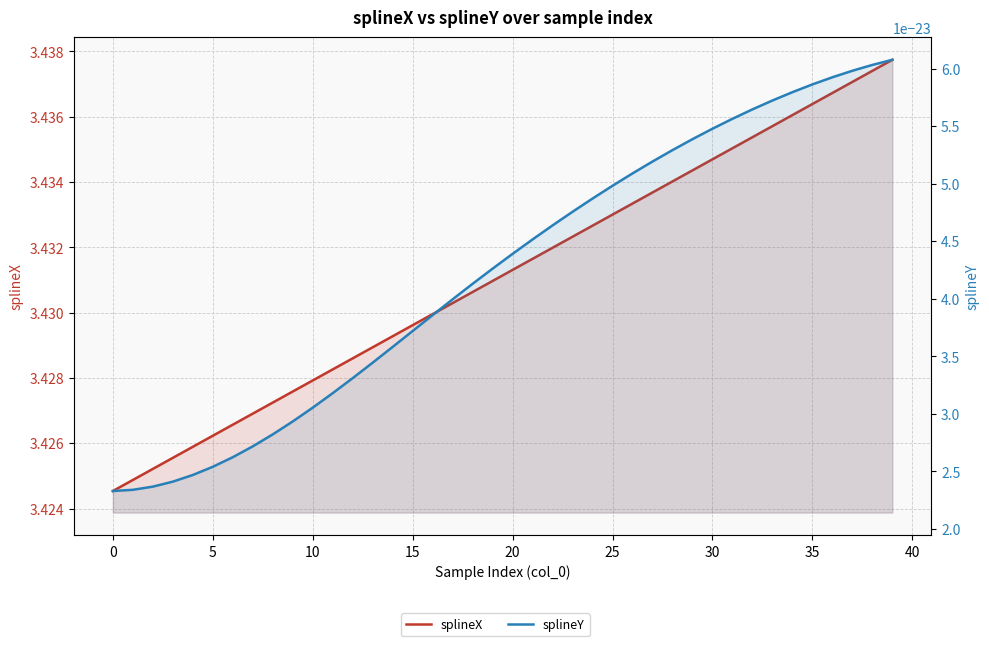

Which series has the widest spread of values?

splineX